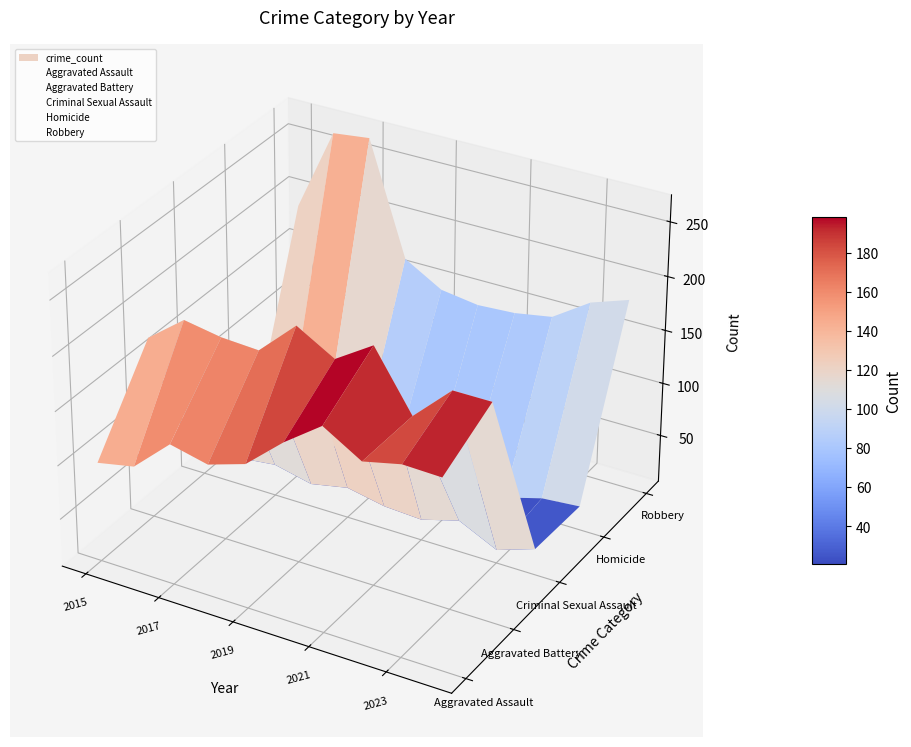

At 2024, list the series in order from largest to smallest.

Aggravated Battery, Robbery, Aggravated Assault, Criminal Sexual Assault, Homicide